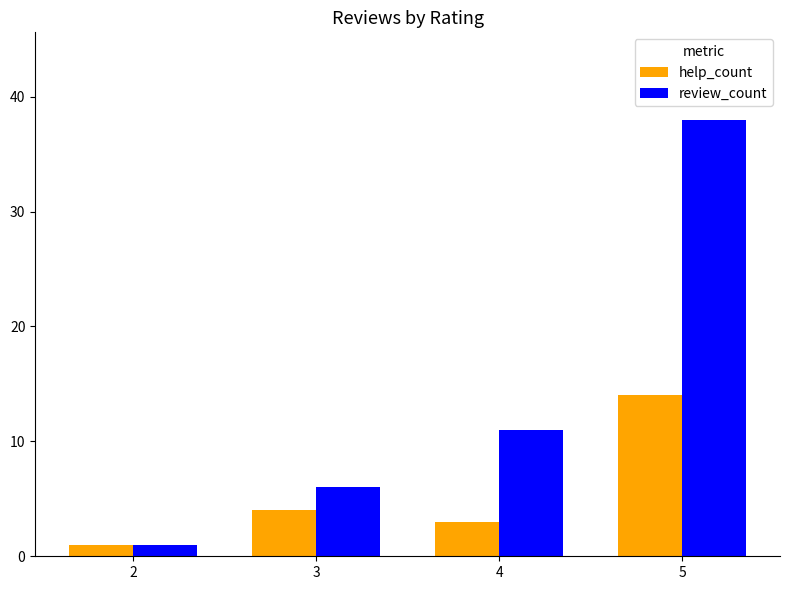

How many bars are there in total?

8